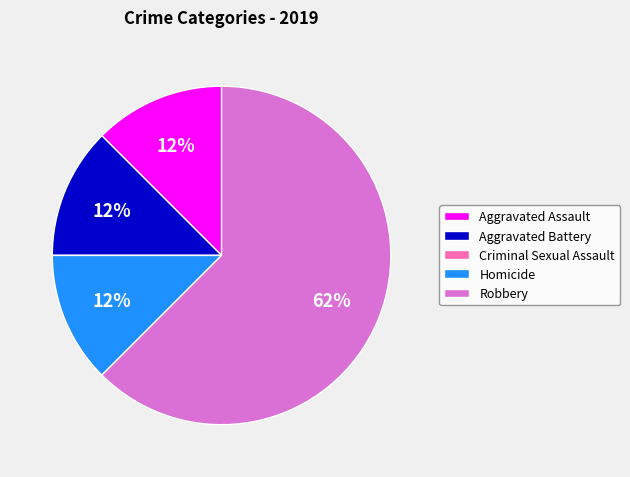

Is there any slice that represents more than half of the pie?

Yes